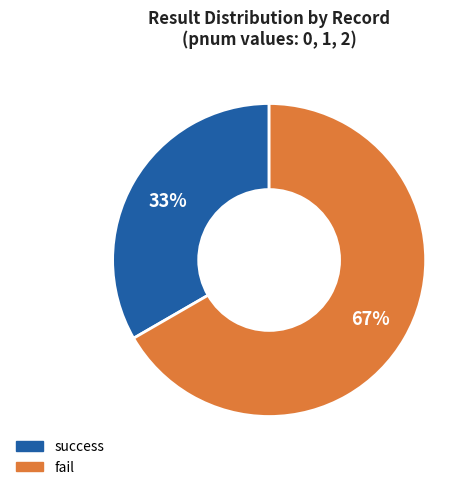

Does any single category account for the majority?

Yes